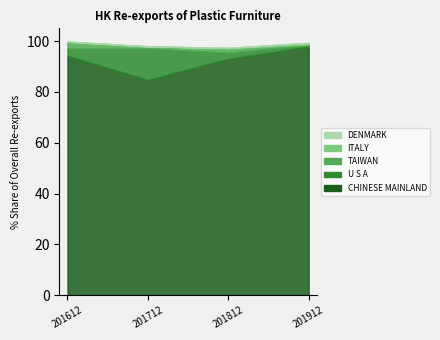

What is the difference between the maximum and minimum values in the 201812_% Share series?

93.0